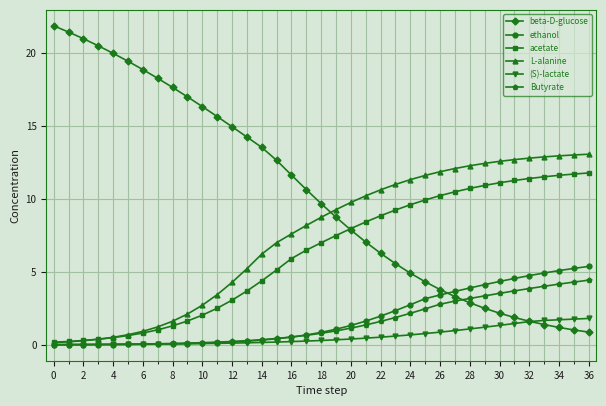

What is the maximum value for Butyrate?

4.4